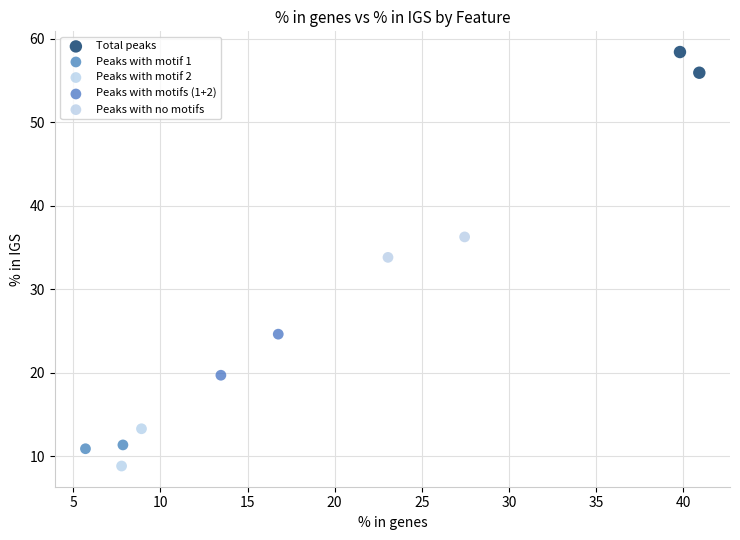

Which series has the widest spread of Y values?

Peaks with motifs (1+2)